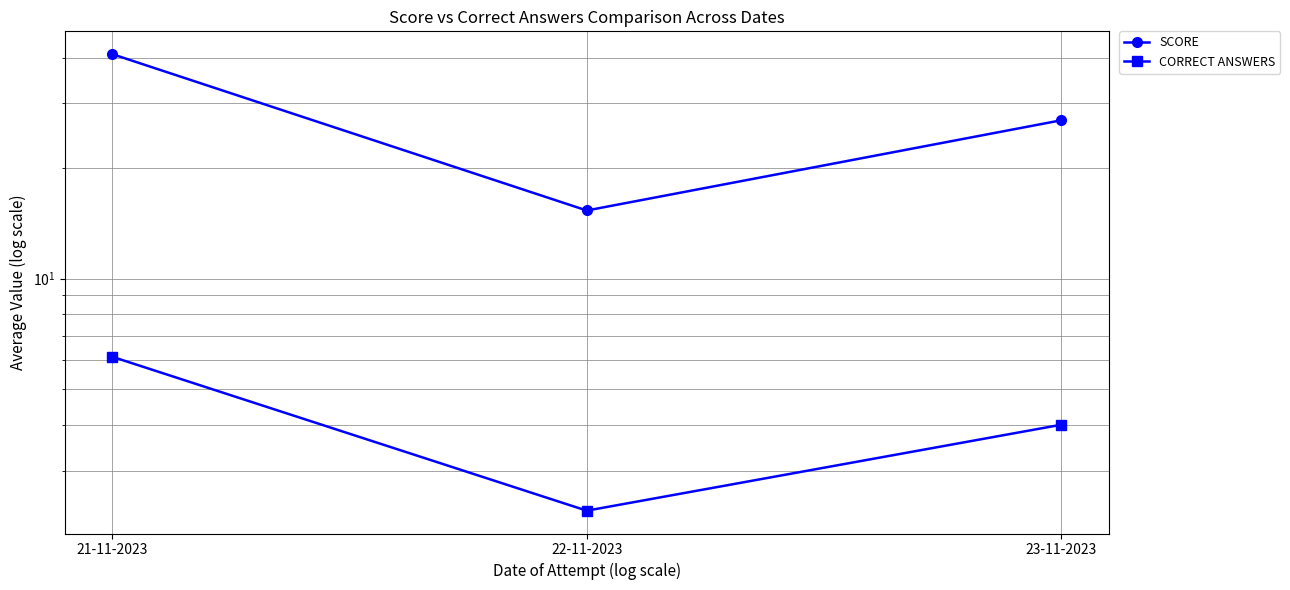

What is the minimum value shown in the chart?

2.3